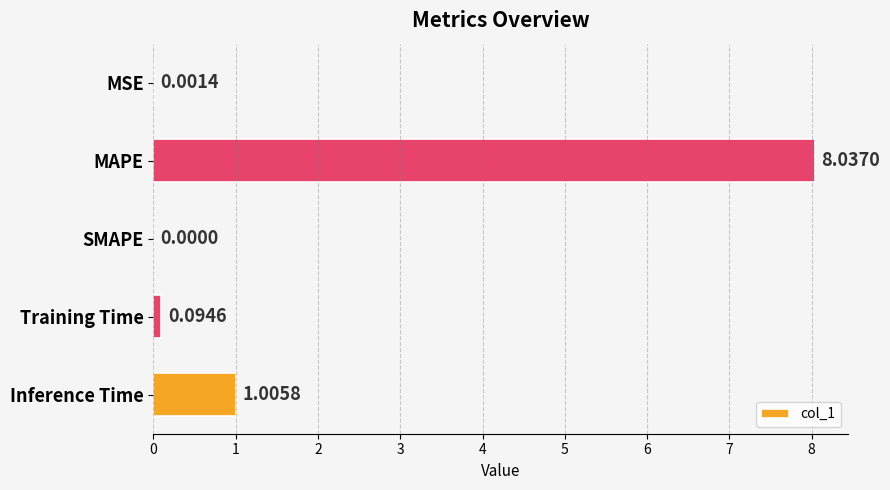

What is the sum of the values at Inference Time and Training Time?

1.1